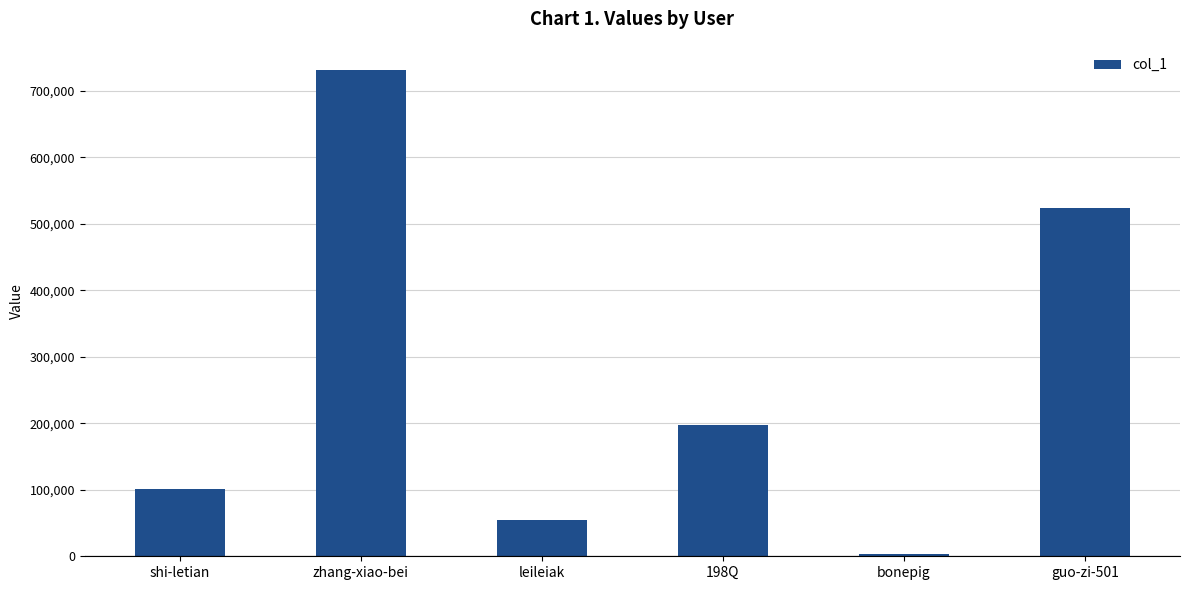

How many data points does each series have?

6